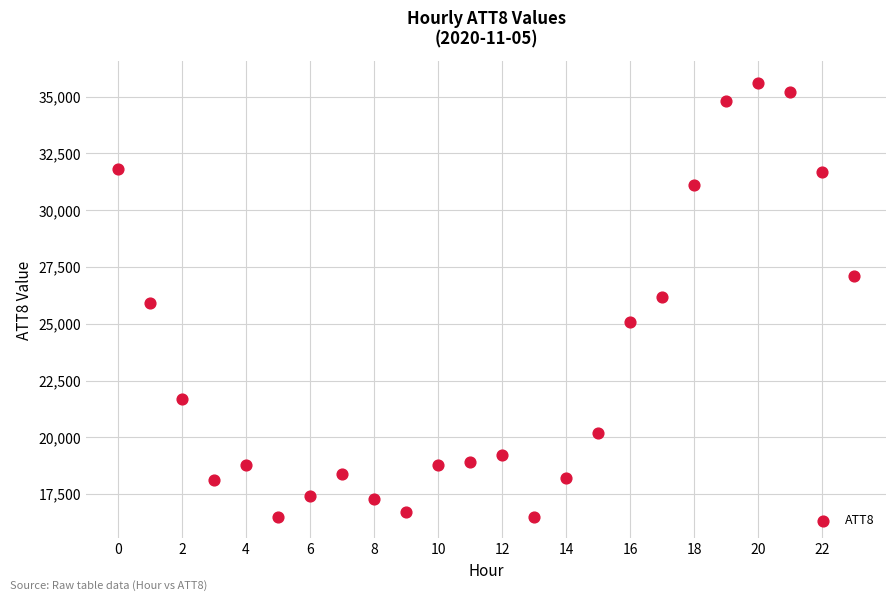

What is the range of Y values (max minus min)?

19100